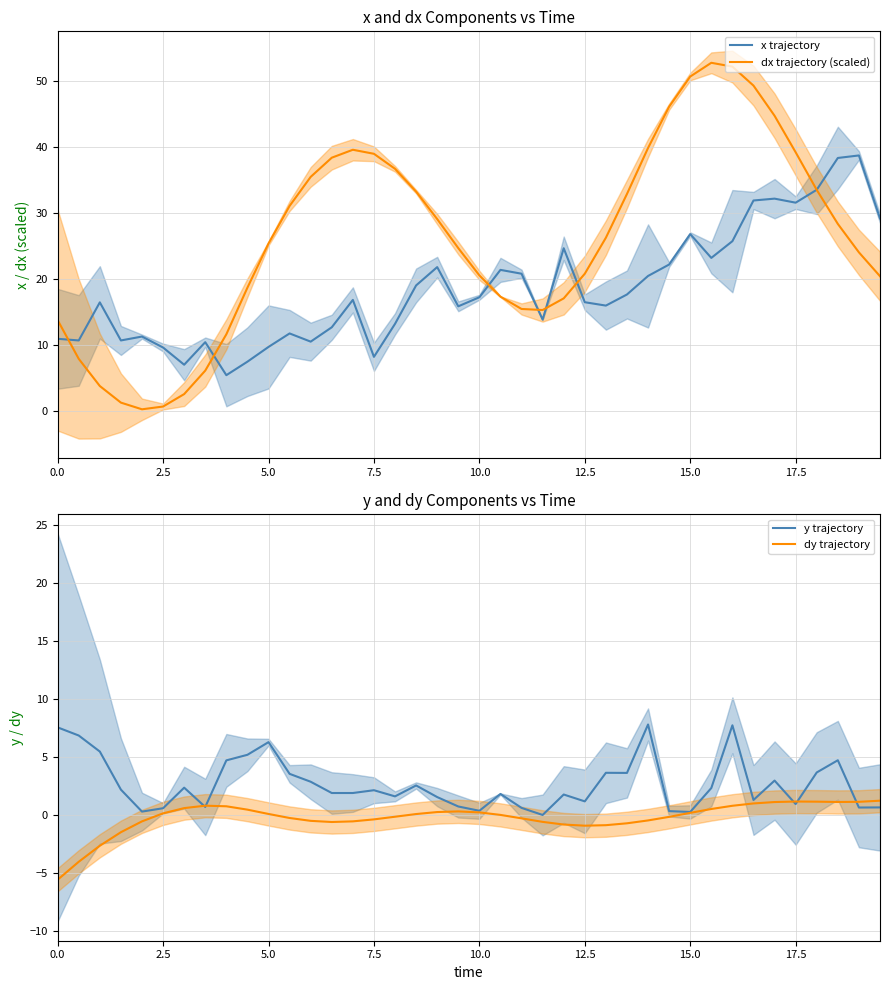

What is the minimum value for x trajectory?

5.5